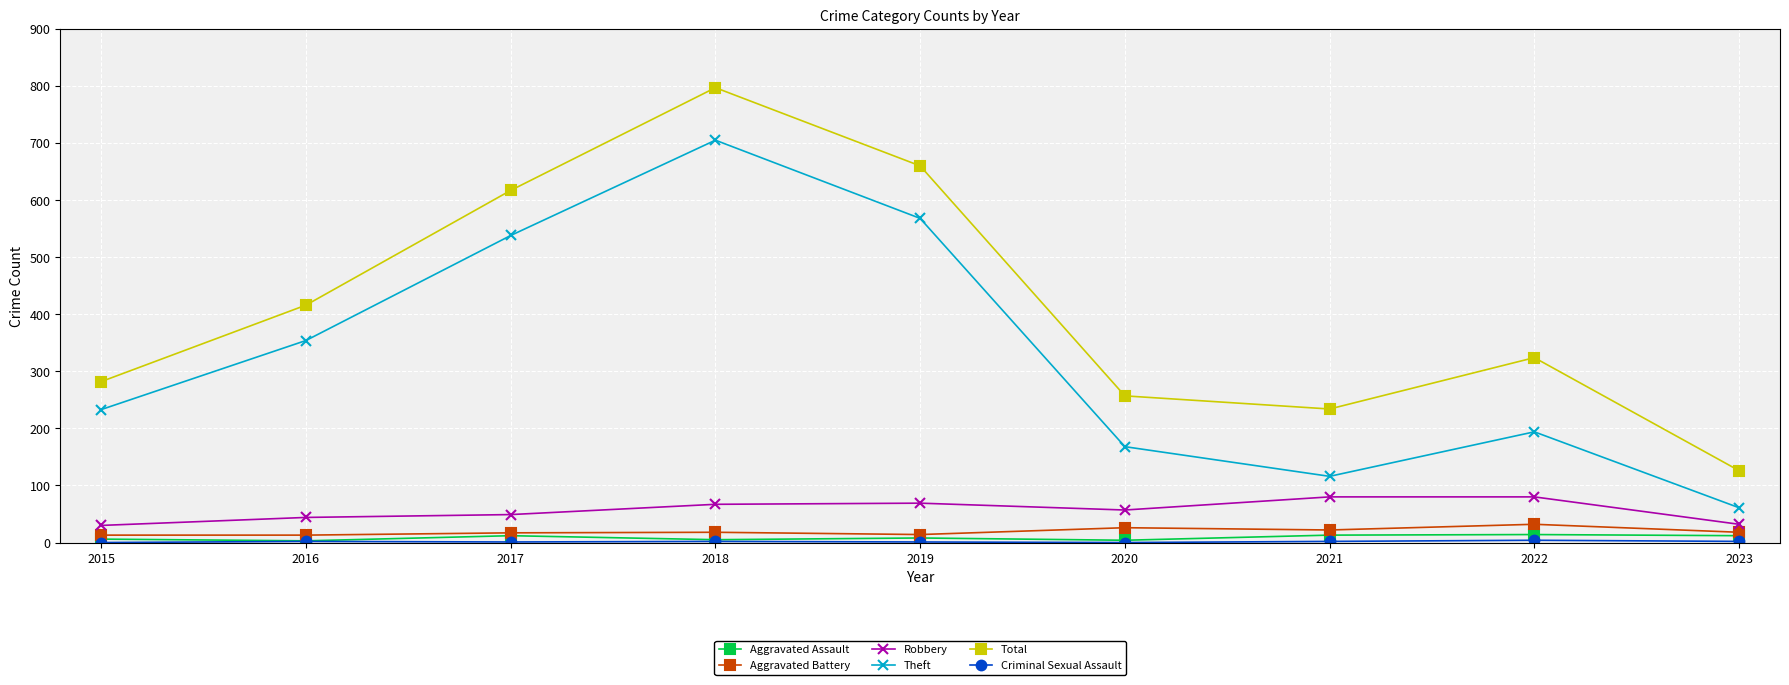

Which series changed the most between 2019 and 2022?

Theft